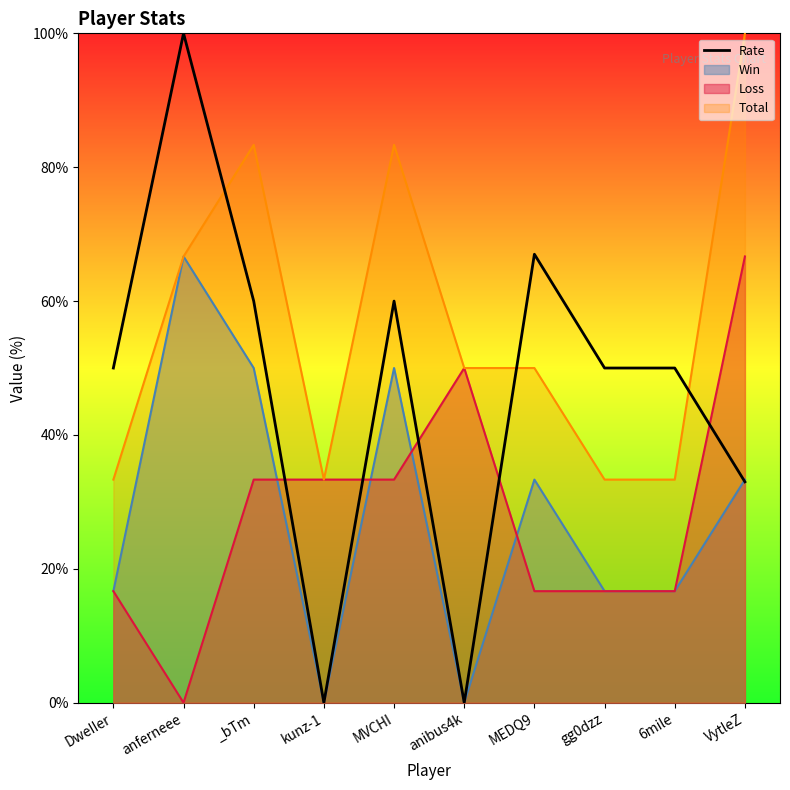

At which category does the data reach its first local valley?

kunz-1